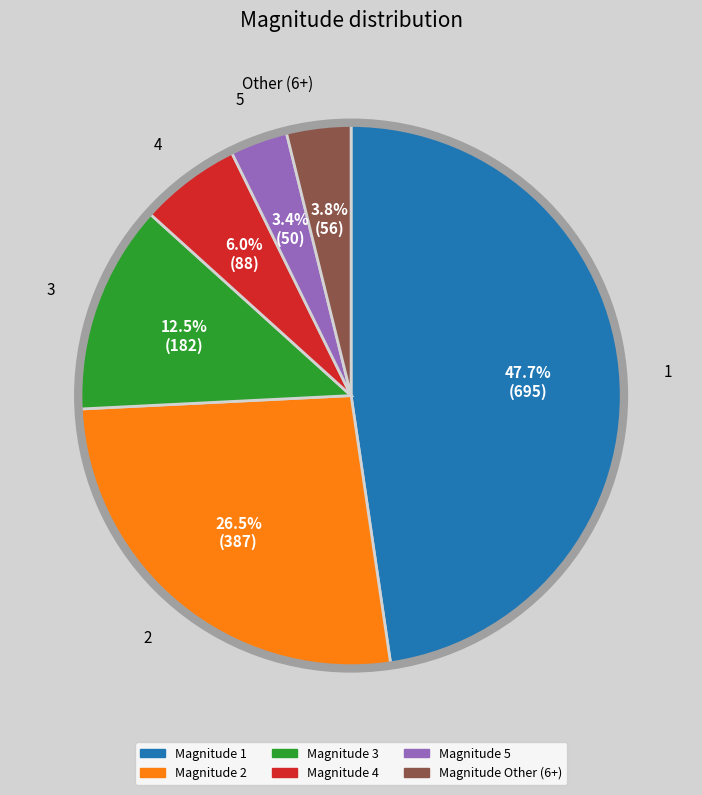

Count the number of slices in the pie.

6